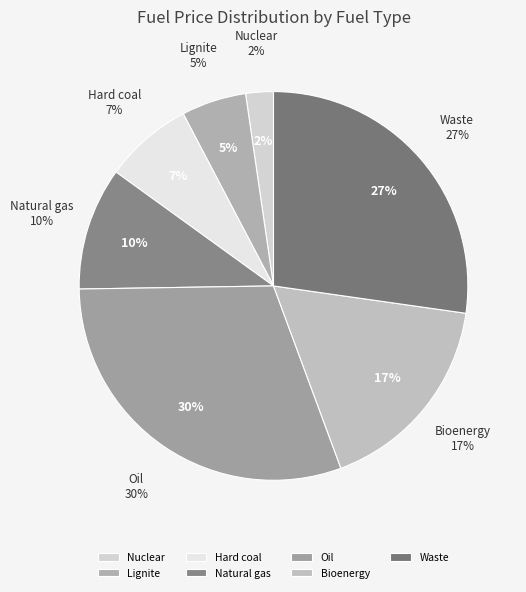

How many slices are in this pie chart?

7